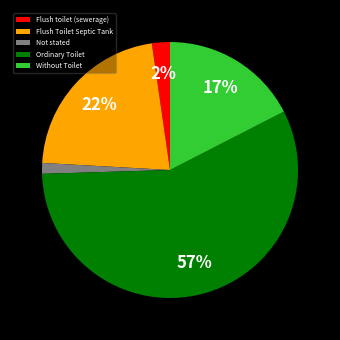

Which category has the biggest portion of the pie?

Ordinary Toilet